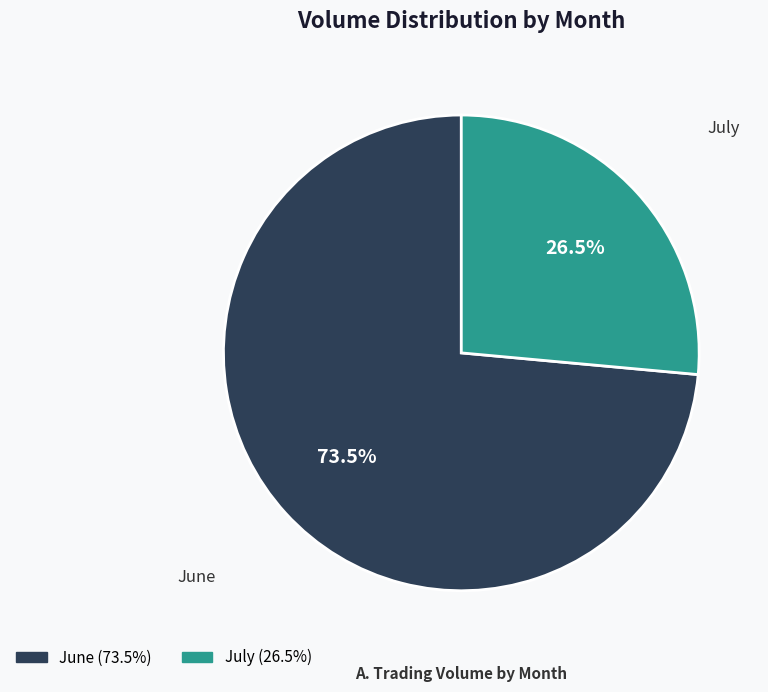

Is there a majority slice in this chart?

Yes